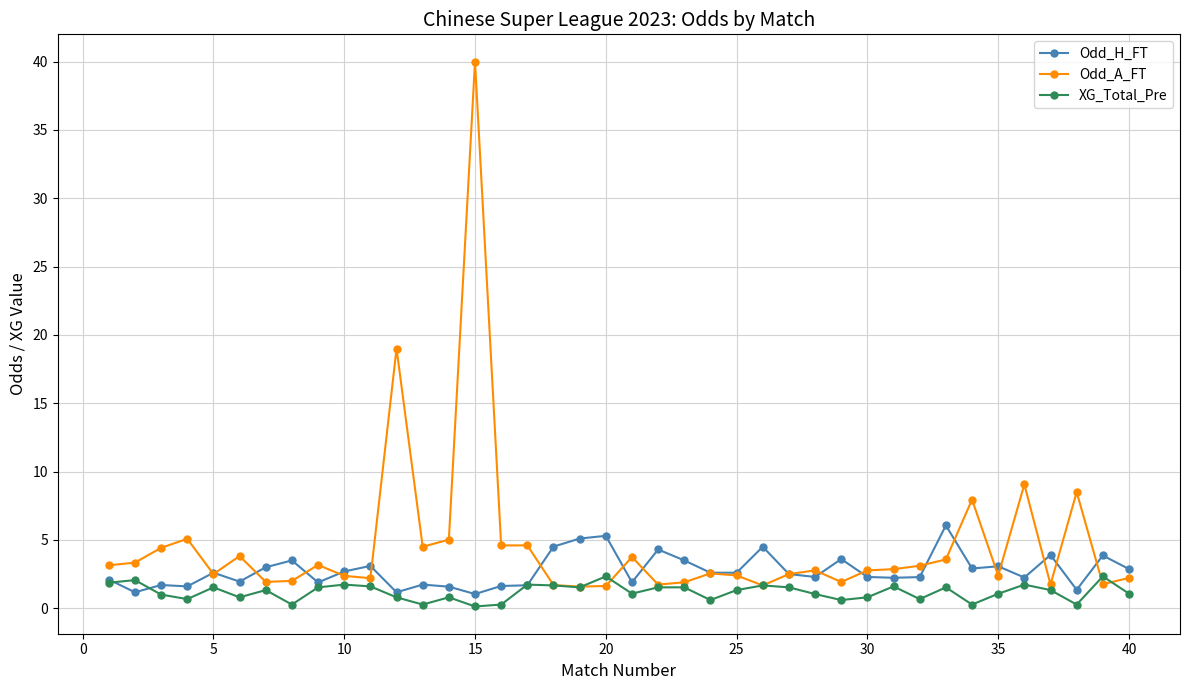

Rank the series by their maximum value, from lowest to highest.

XG_Total_Pre, Odd_H_FT, Odd_A_FT